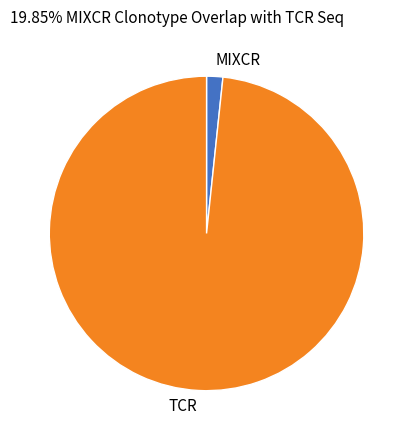

Is the sum of TCR and MIXCR greater than half?

Yes